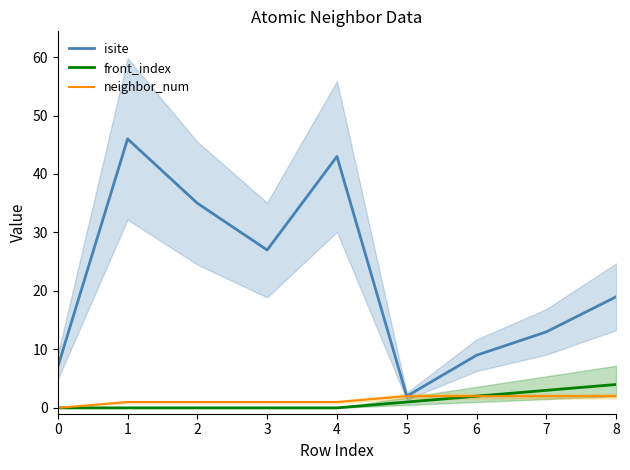

In isite, how many points are higher than both neighbors (excluding endpoints)?

2